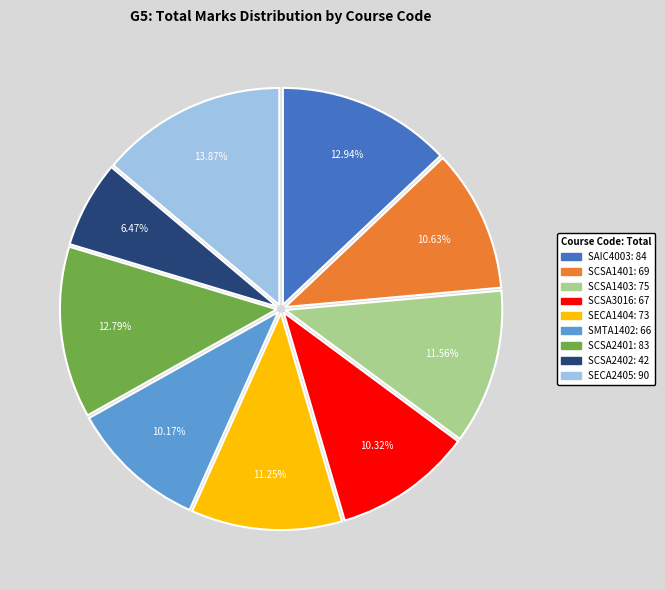

Which category has the smallest portion of the pie?

SCSA2402